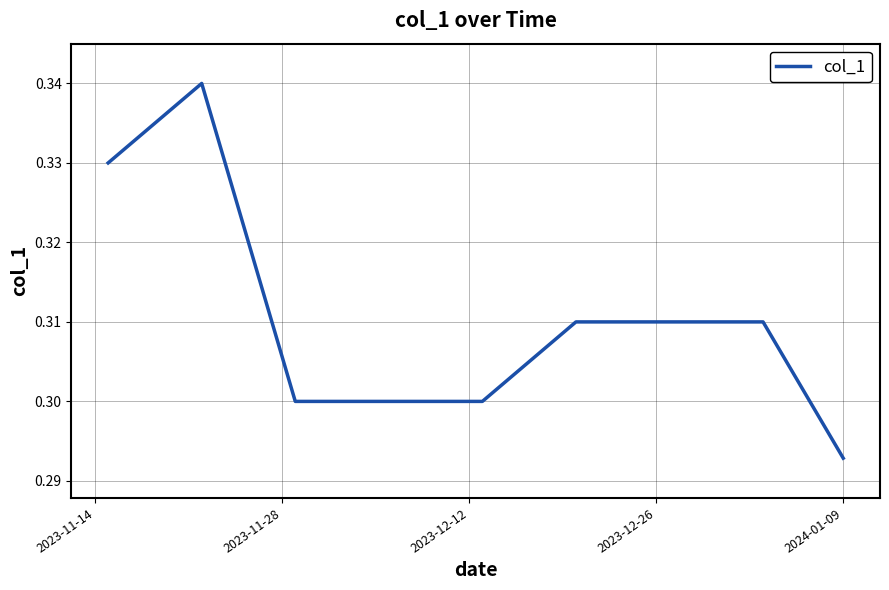

How many lines are shown in the chart?

1